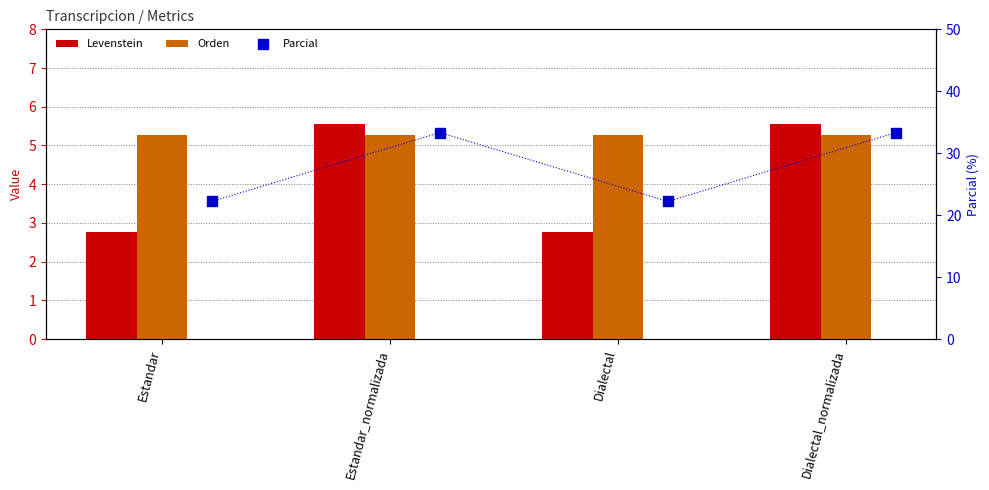

At how many categories does at least one series exceed 7?

4